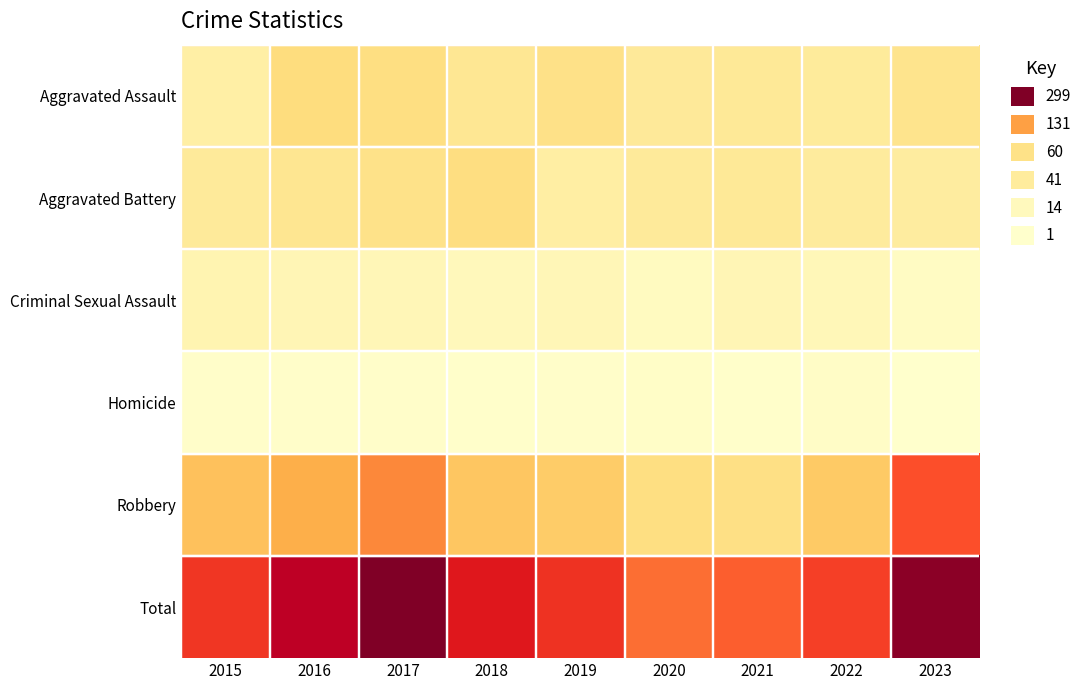

How many categories are shown in the chart?

9